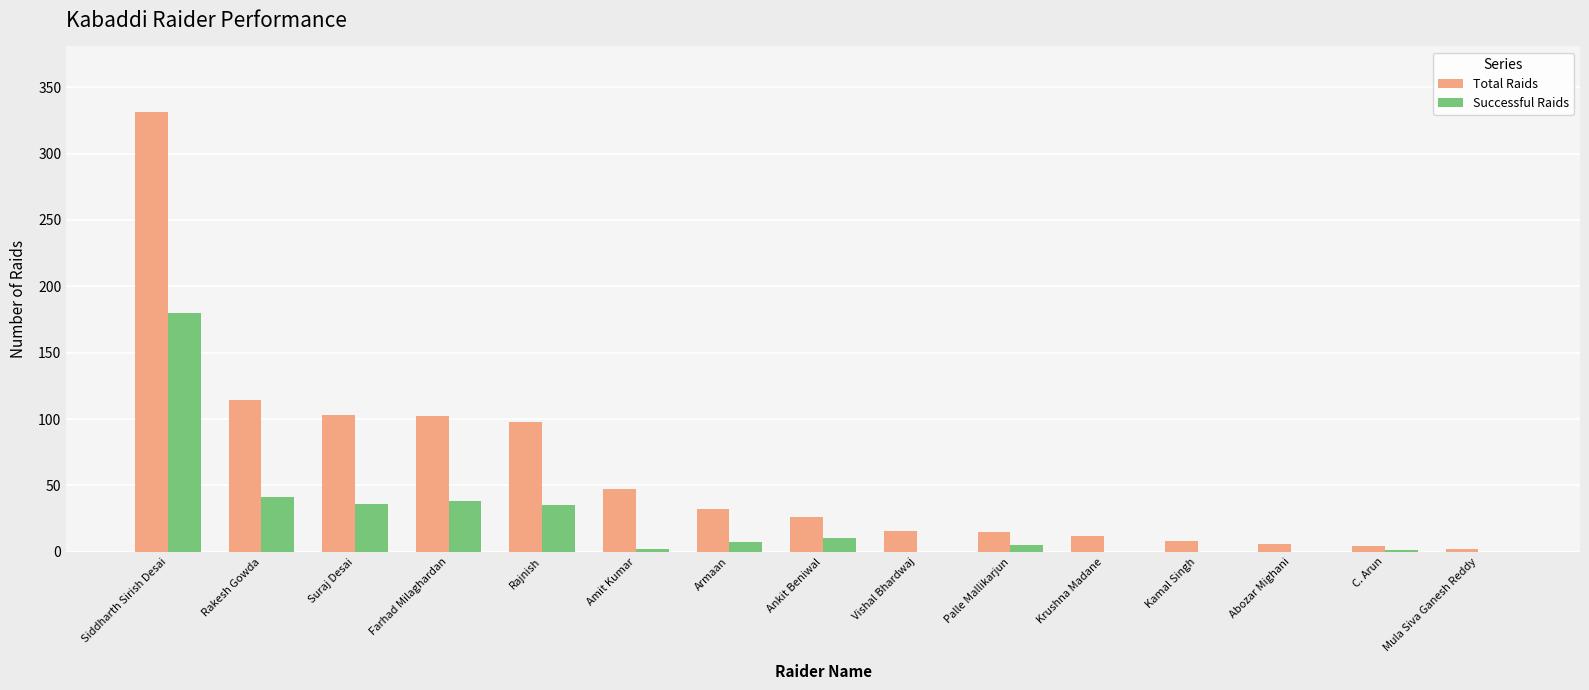

What is the total value across all series at Kamal Singh?

8